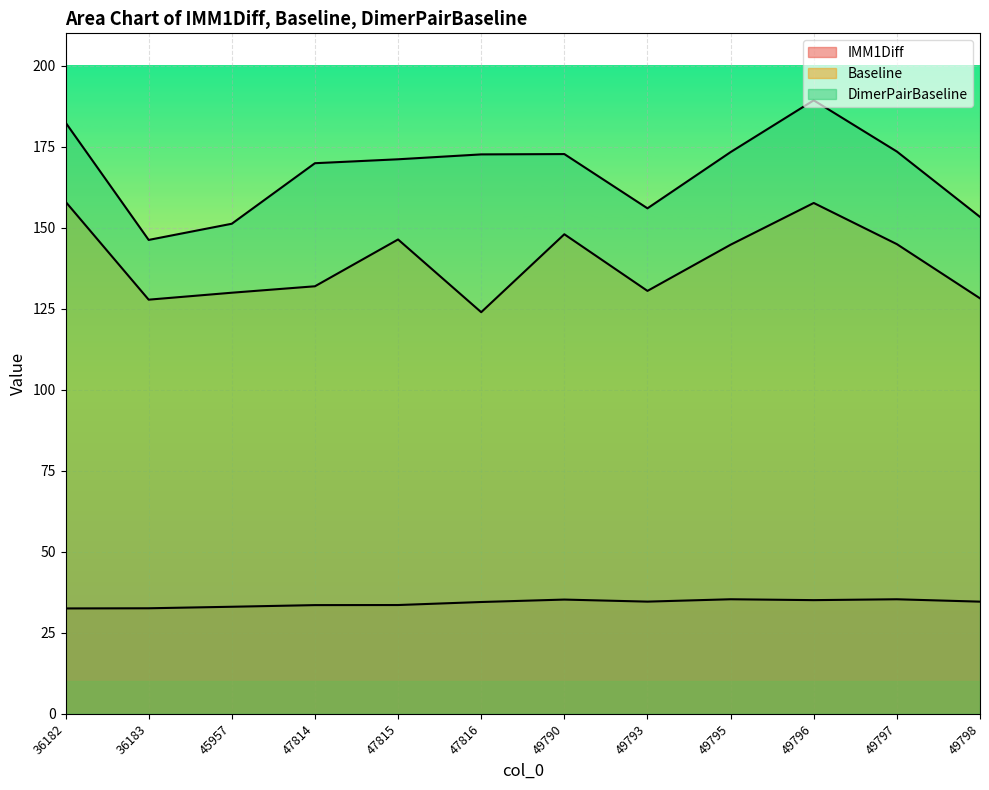

The DimerPairBaseline series shows 146.2 at 36183. True or false?

True